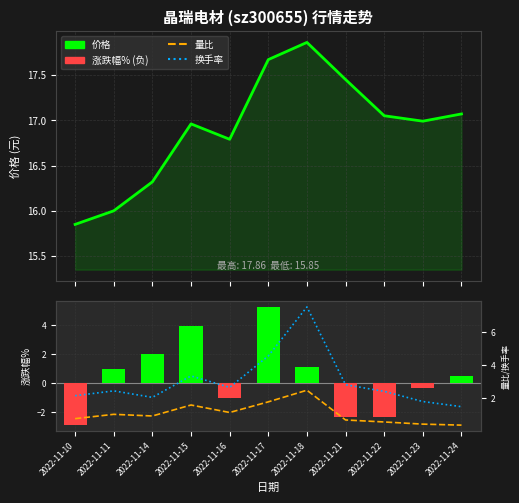

At how many categories does at least one series exceed 10?

11